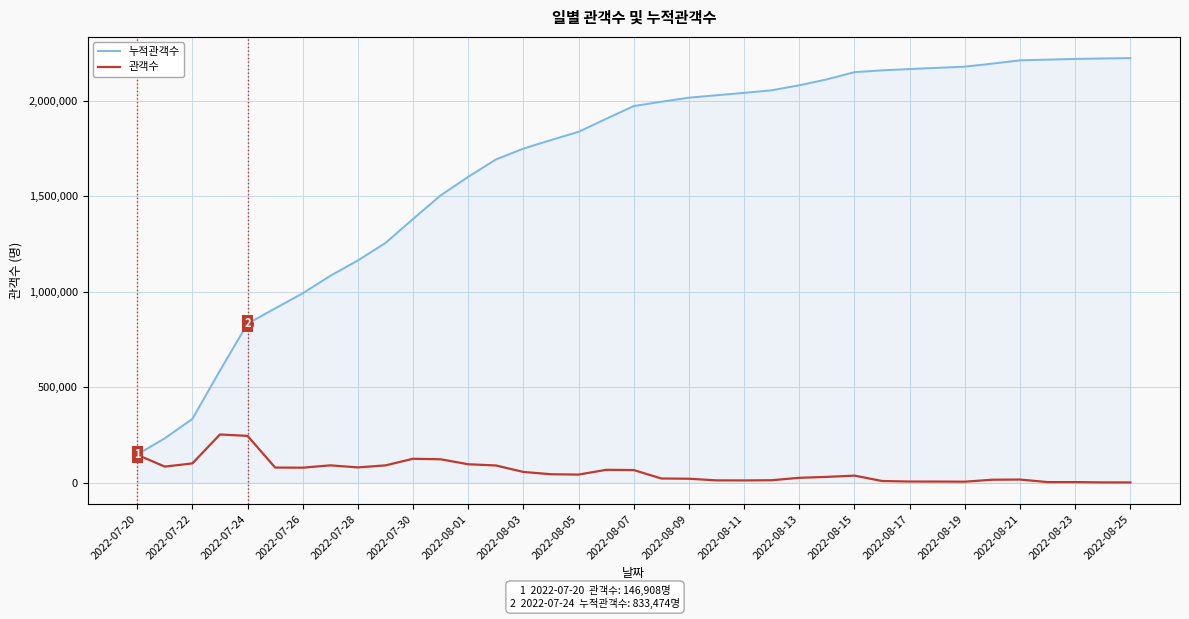

Which series has the largest total across all categories?

누적관객수